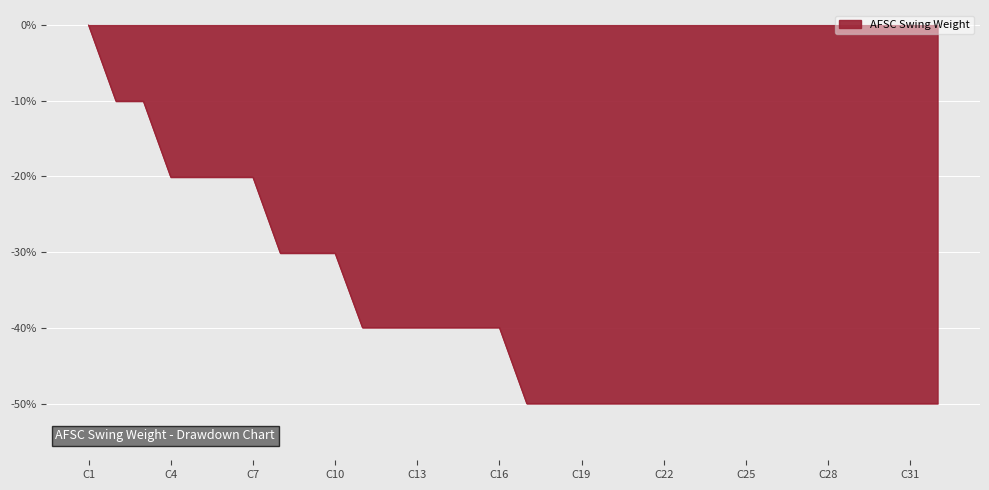

What is the minimum value shown in the chart?

-50.0